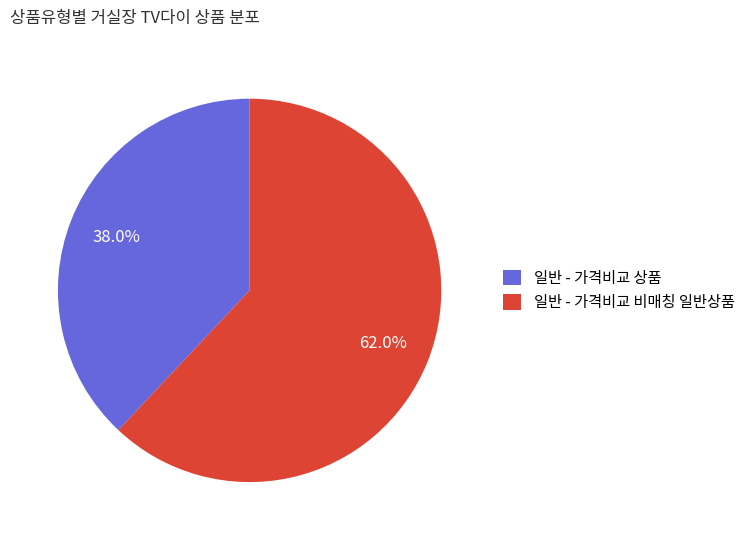

True or false: 일반 - 가격비교 상품 accounts for 23% of the total.

False